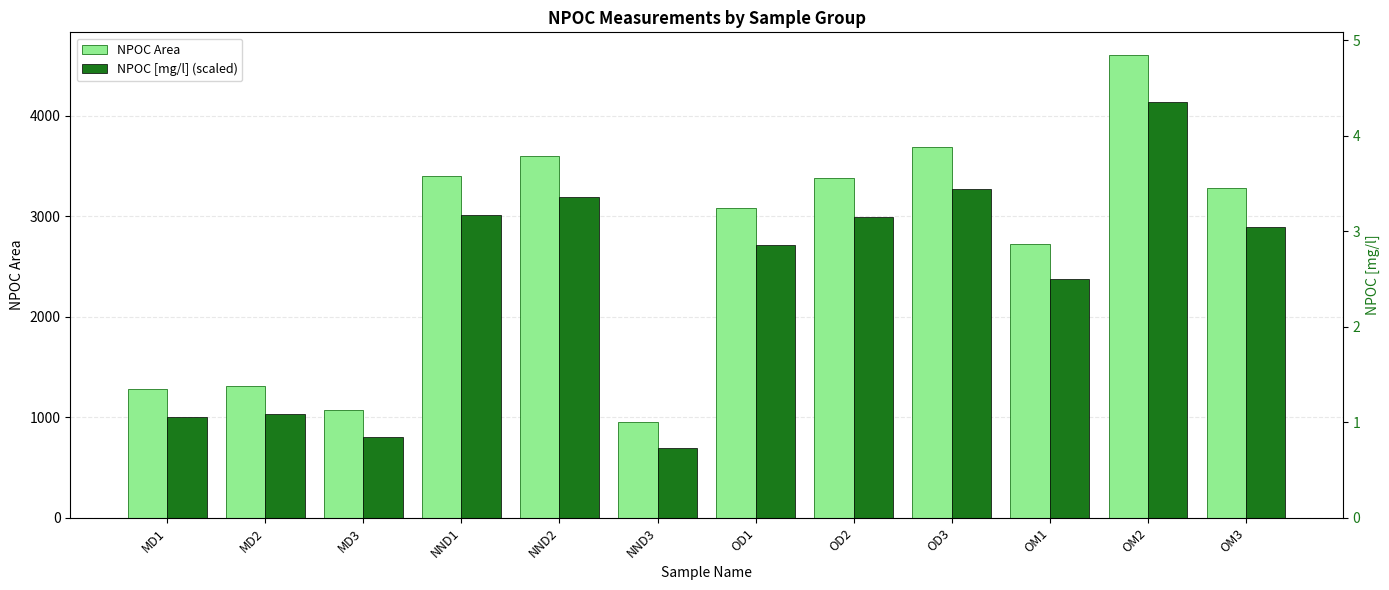

What are all the series names shown in the legend?

NPOC Area, NPOC [mg/l] (scaled)